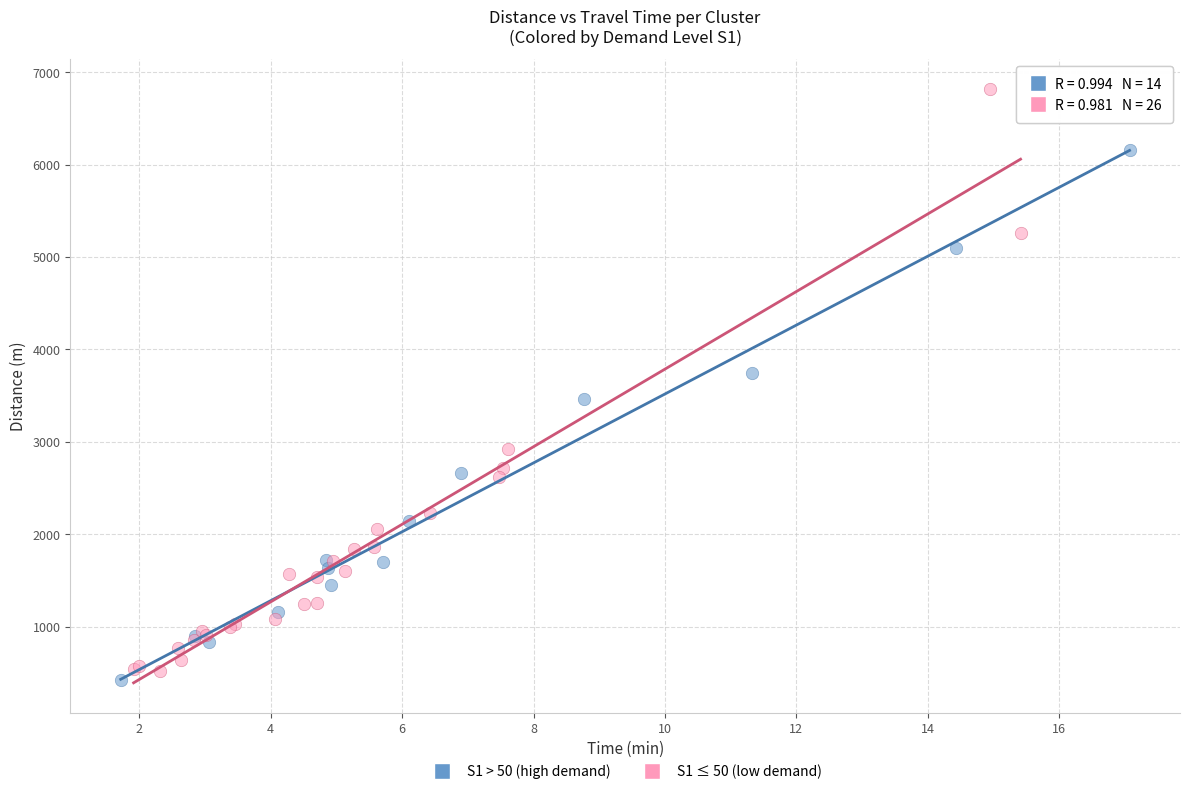

Which series contains the highest Y value?

S1 ≤ 50 (low demand)